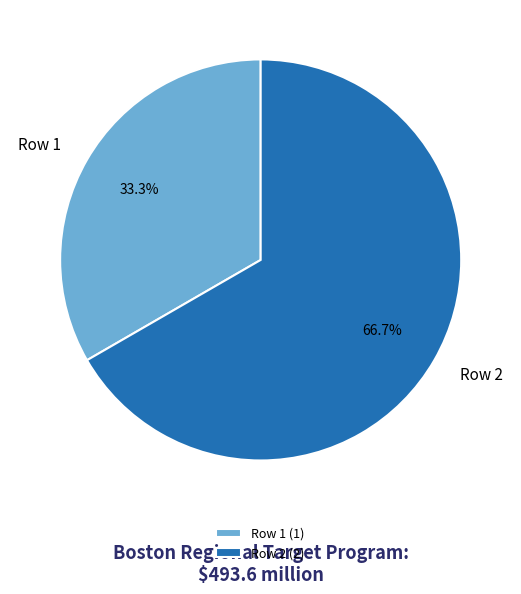

What is the smallest slice in the pie chart?

Row 1